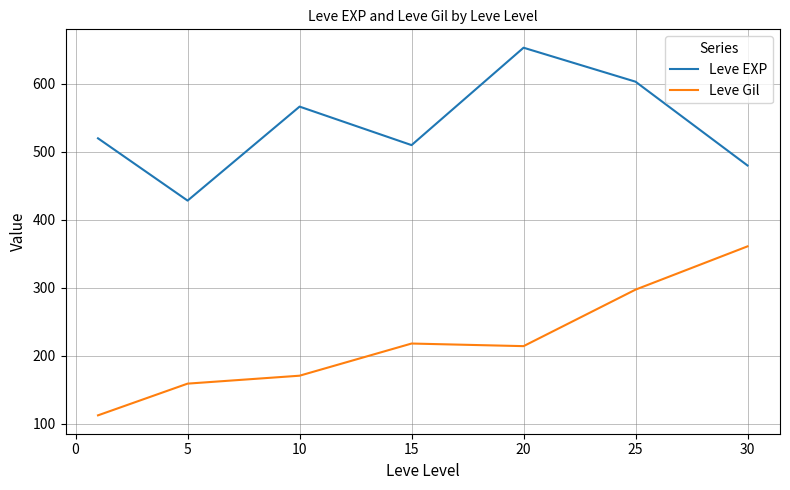

True or false: Leve EXP and Leve Gil cross at least once.

False